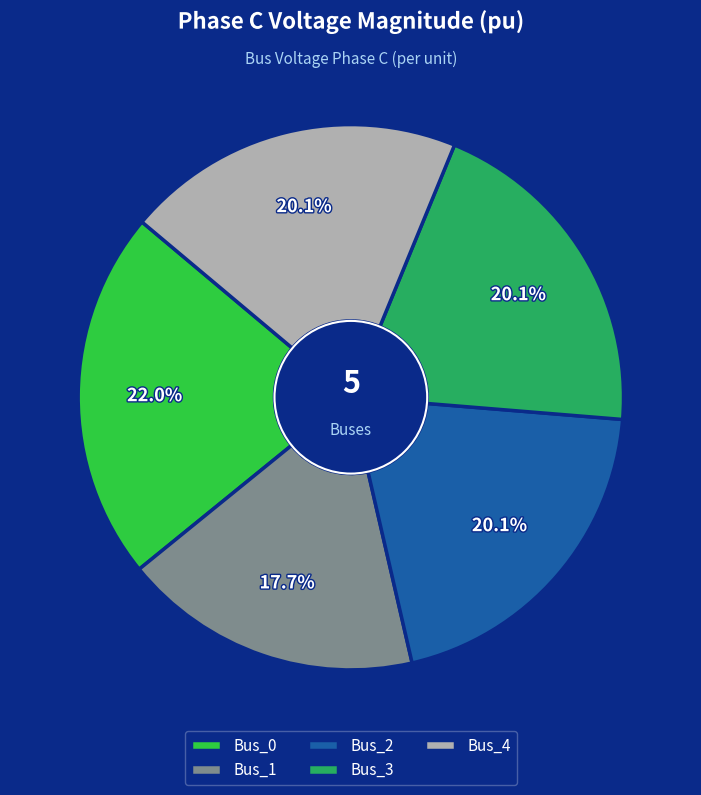

To the nearest percent, what percentage of the pie is Bus_3?

20%